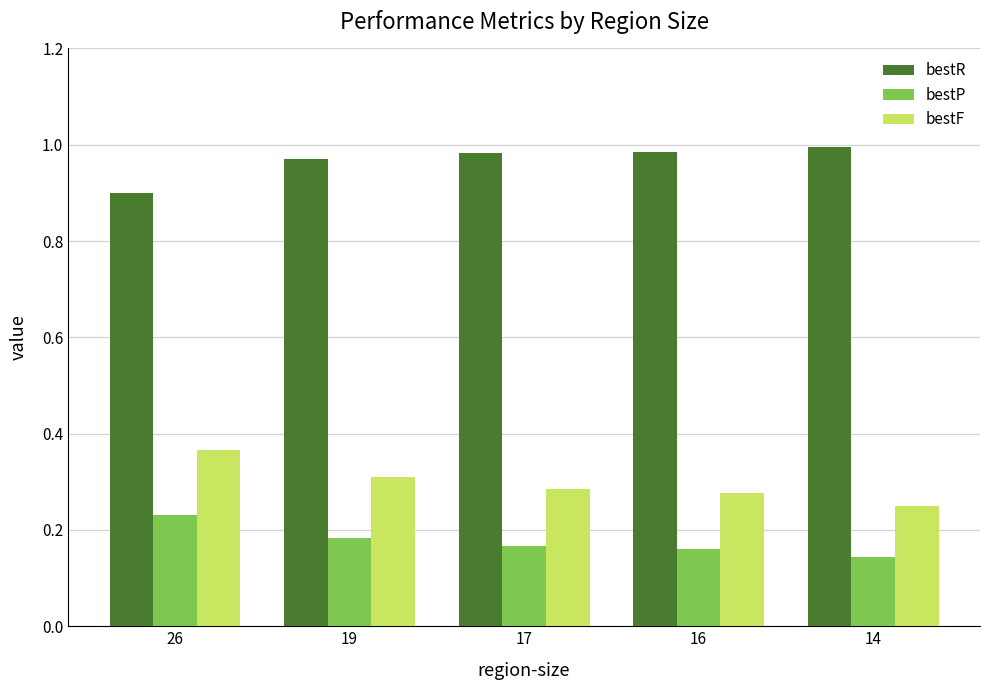

List the series in order of their overall mean, highest first.

bestR, bestF, bestP